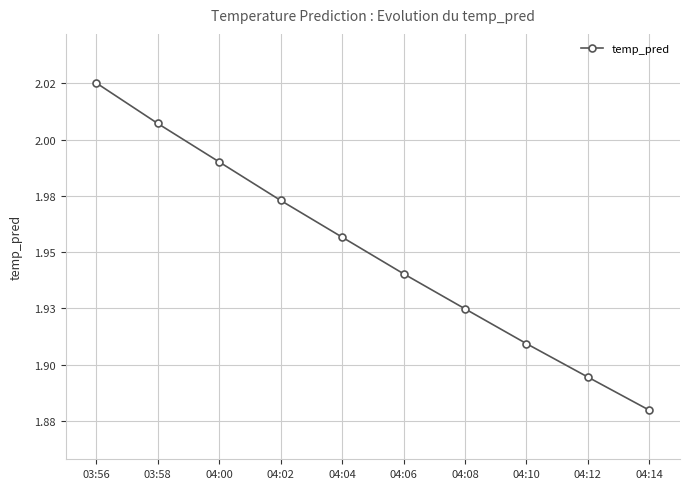

What is the average value?

2.0